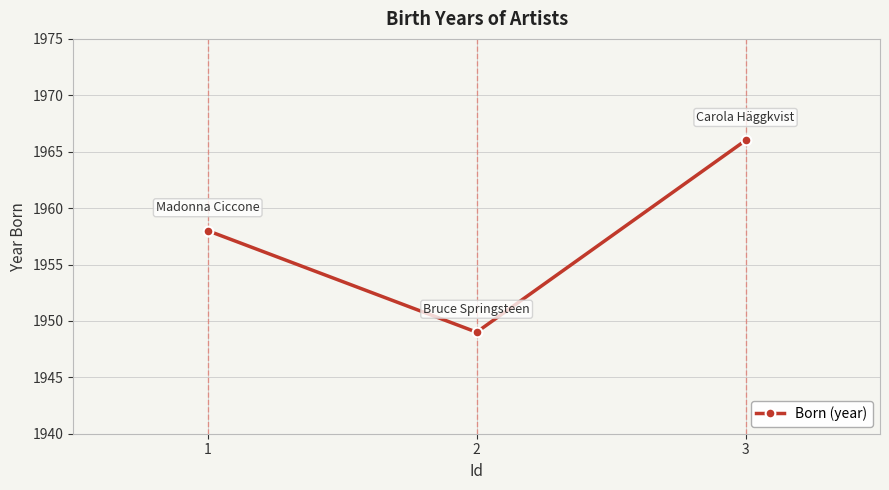

What is the greatest value displayed?

1966